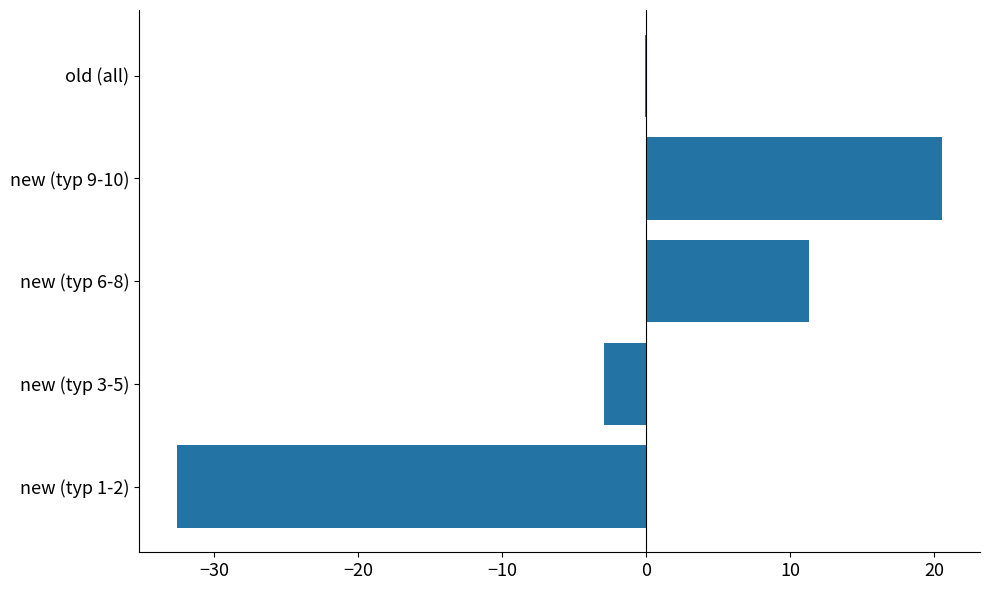

Reading top to bottom, extract all data points from this chart.

old (all)=-0.1	new (typ 9-10)=20.5	new (typ 6-8)=11.3	new (typ 3-5)=-3.0	new (typ 1-2)=-32.6